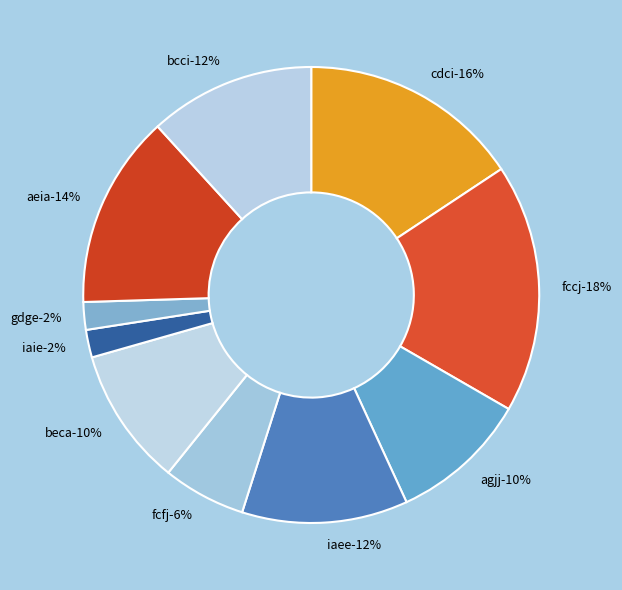

Is it true that fcfj is 1% of the pie?

False